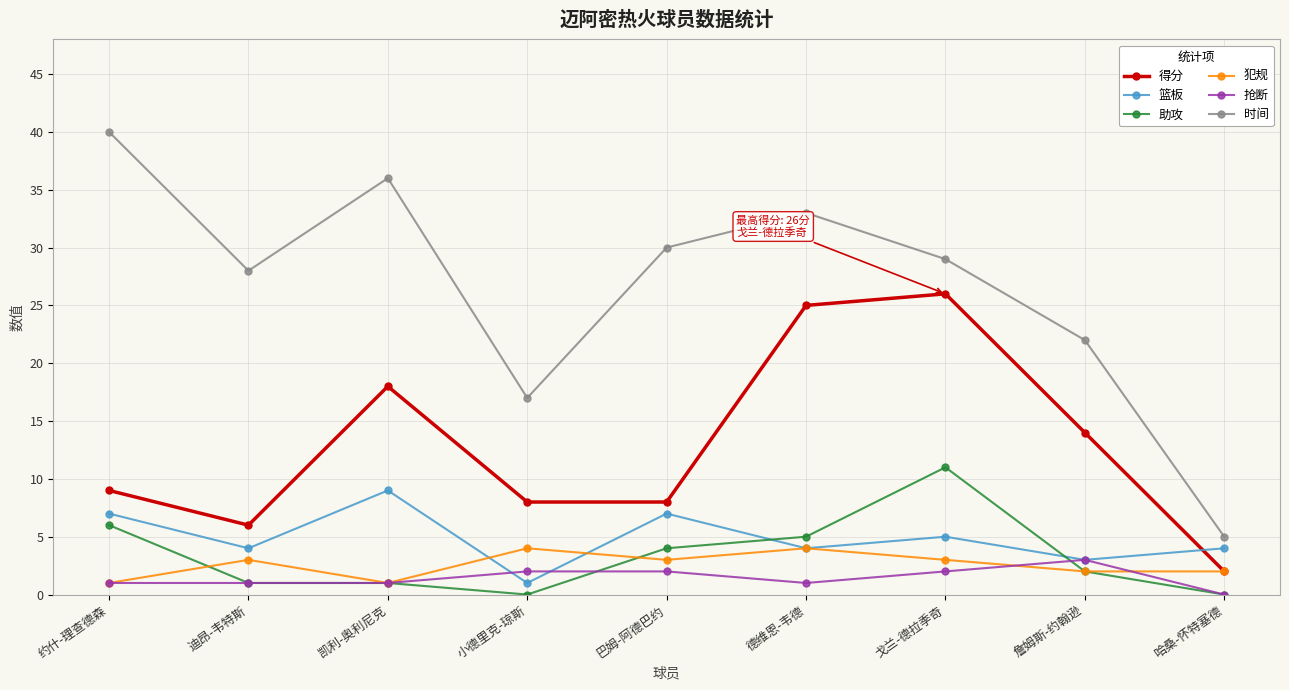

The value of 篮板 at 迪昂-韦特斯 is 7. True or false?

False